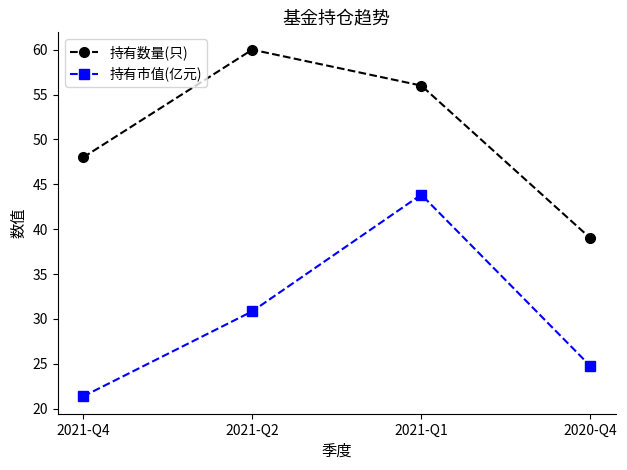

What is the difference between the maximum and second lowest values in the 持有数量(只) series?

12.0